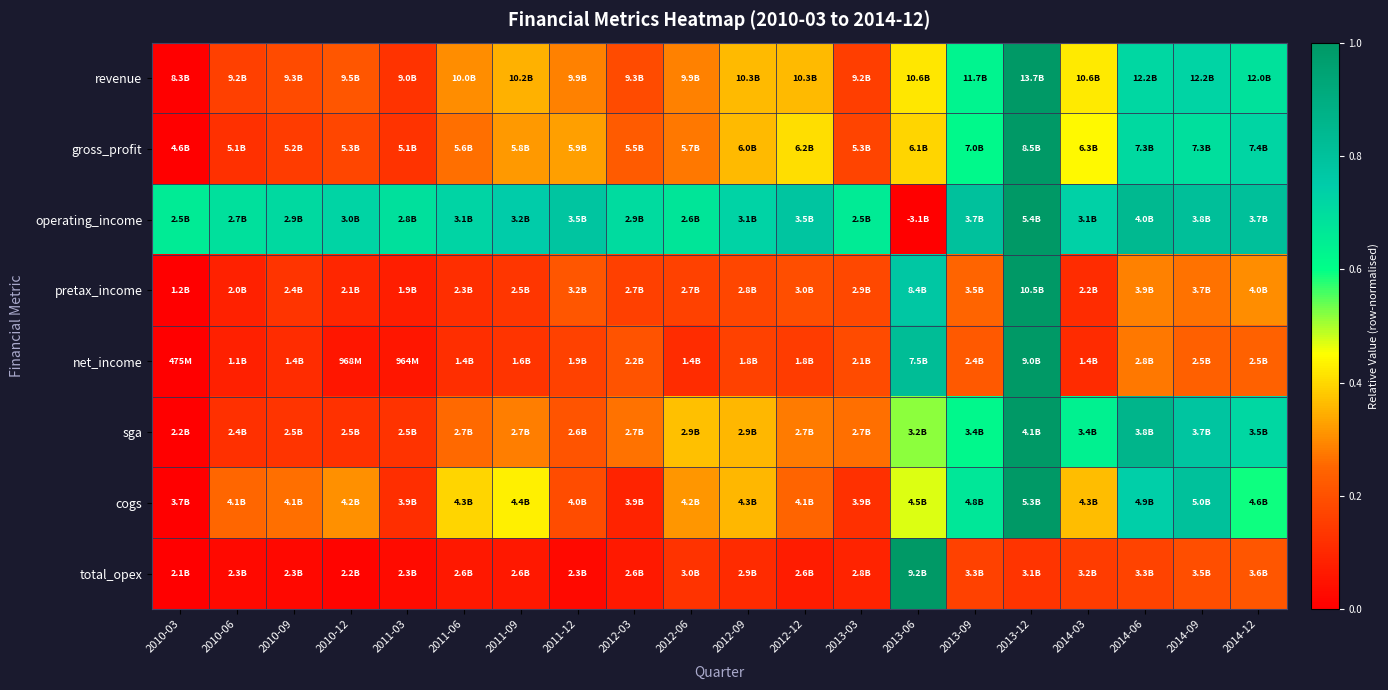

How many categories are shown in the chart?

20